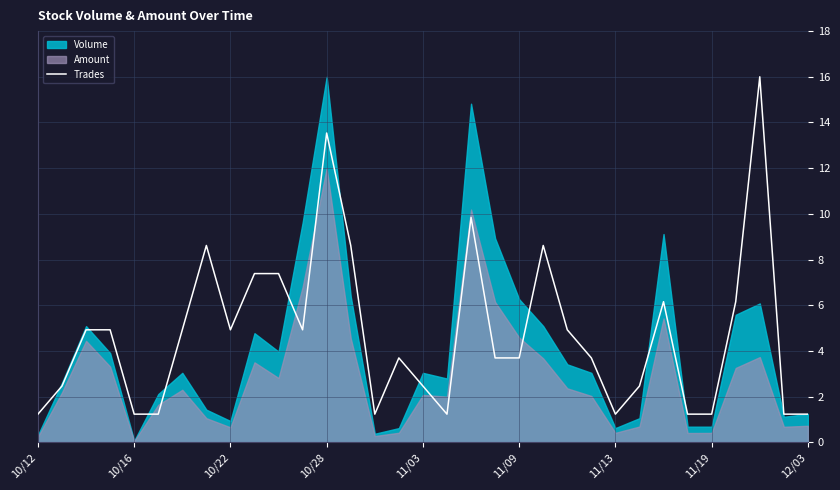

What is the minimum value for Trades?

1.2